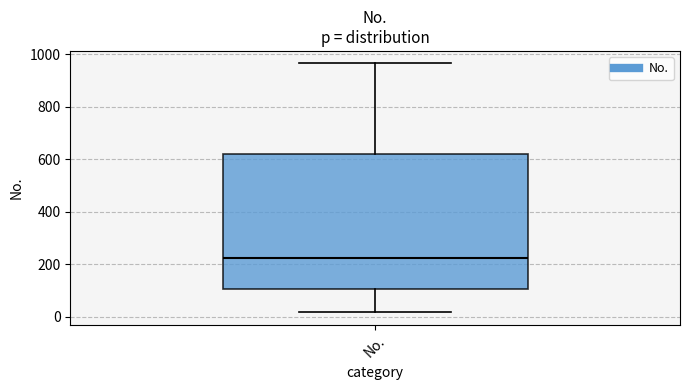

Where does the upper whisker of the box for No. end on the y-axis? The values are not printed on the chart, so give them approximately, as read against the axis.

960